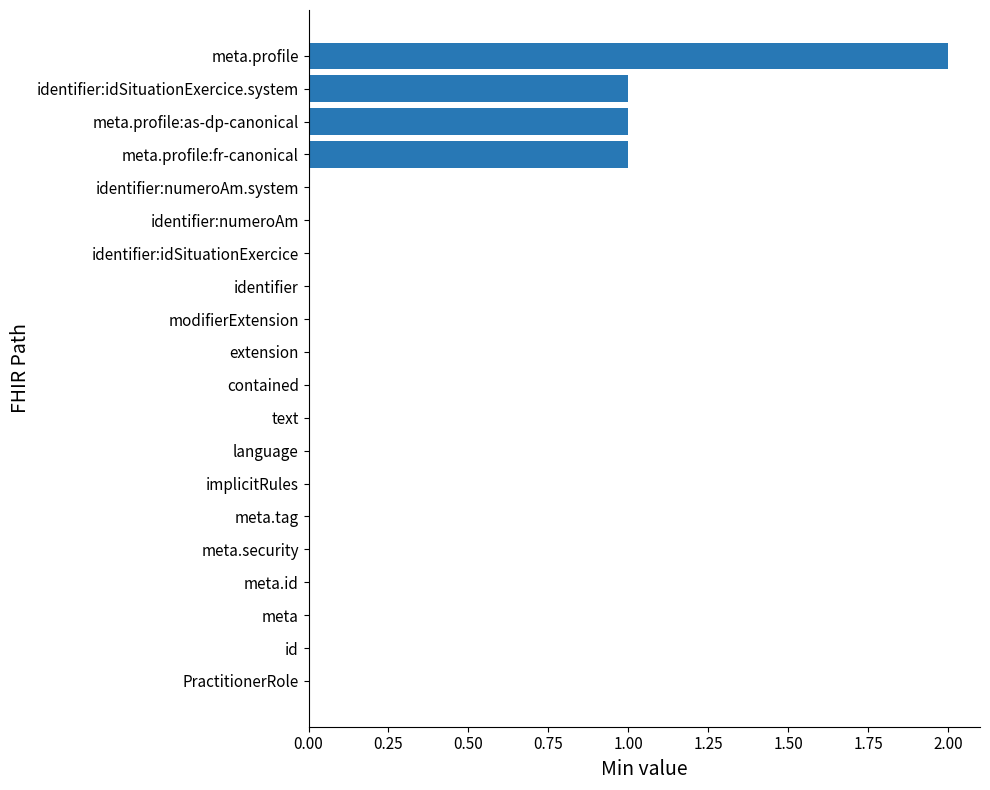

Reading bottom to top, list all the values displayed in this chart.

PractitionerRole=0	id=0	meta=0	meta.id=0	meta.security=0	meta.tag=0	implicitRules=0	language=0	text=0	contained=0	extension=0	modifierExtension=0	identifier=0	identifier:idSituationExercice=0	identifier:numeroAm=0	identifier:numeroAm.system=0	meta.profile:fr-canonical=1	meta.profile:as-dp-canonical=1	identifier:idSituationExercice.system=1	meta.profile=2